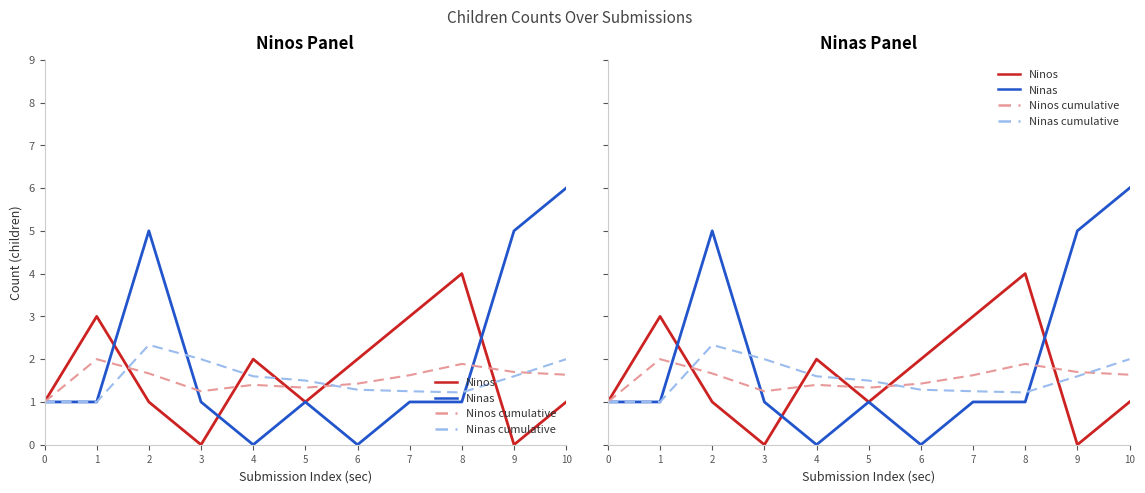

How many values in the Ninas series are below 1?

2